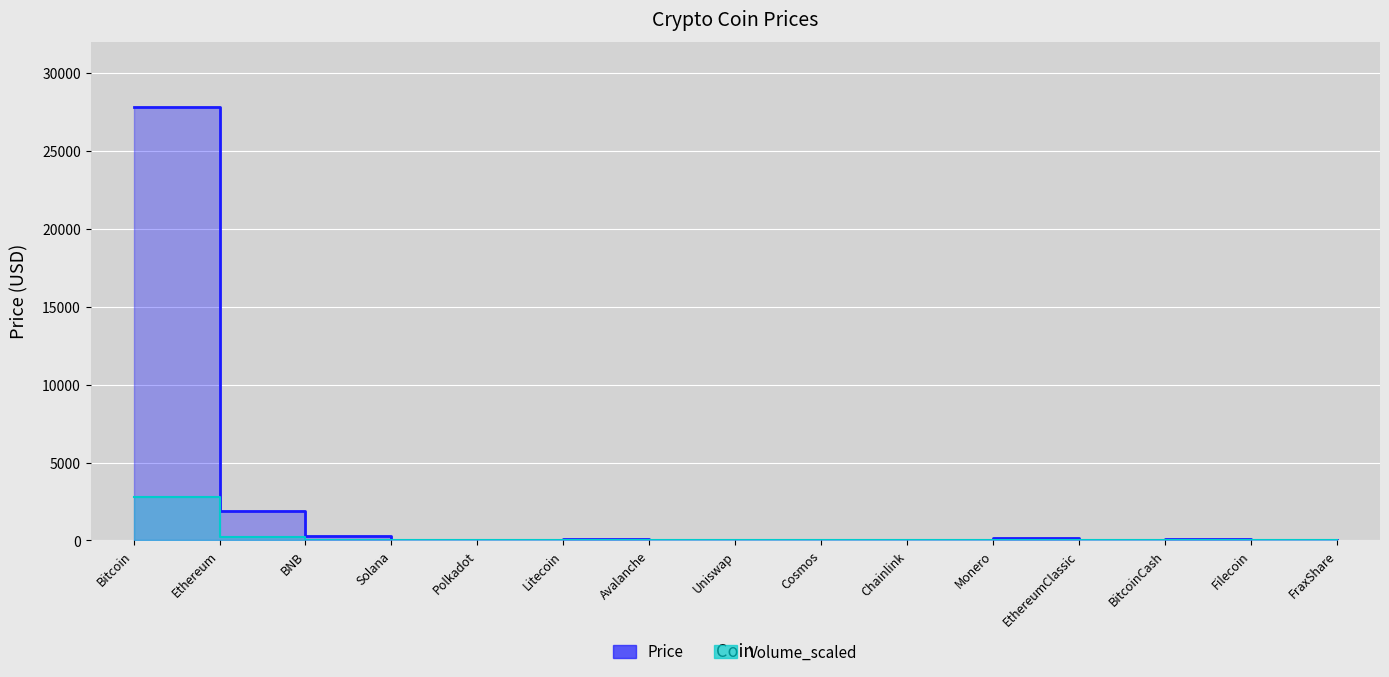

True or false: Volume_scaled and Price intersect in this chart.

False